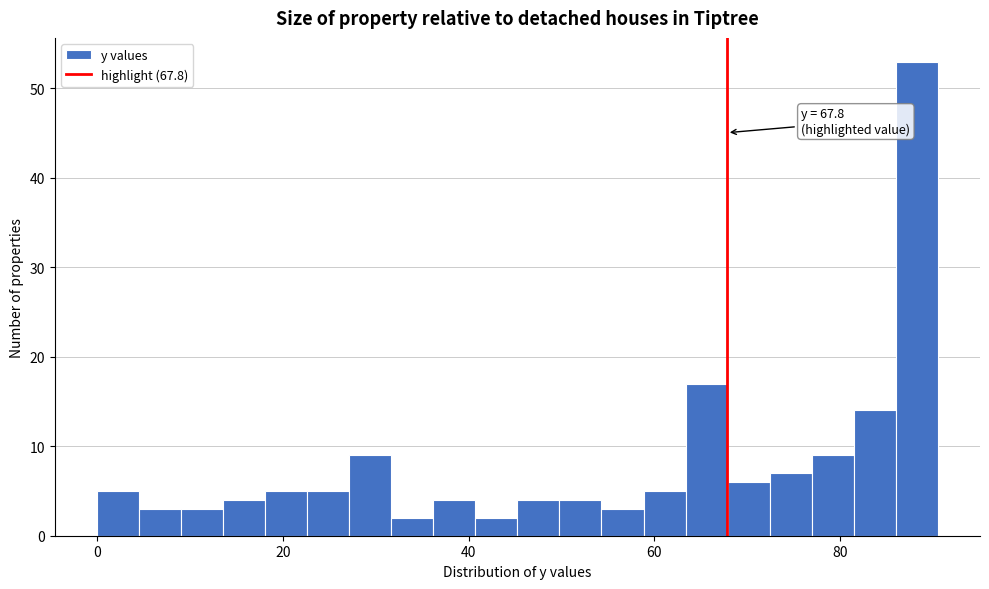

Read against the x-axis, roughly where is the centre of the tallest bar?

88